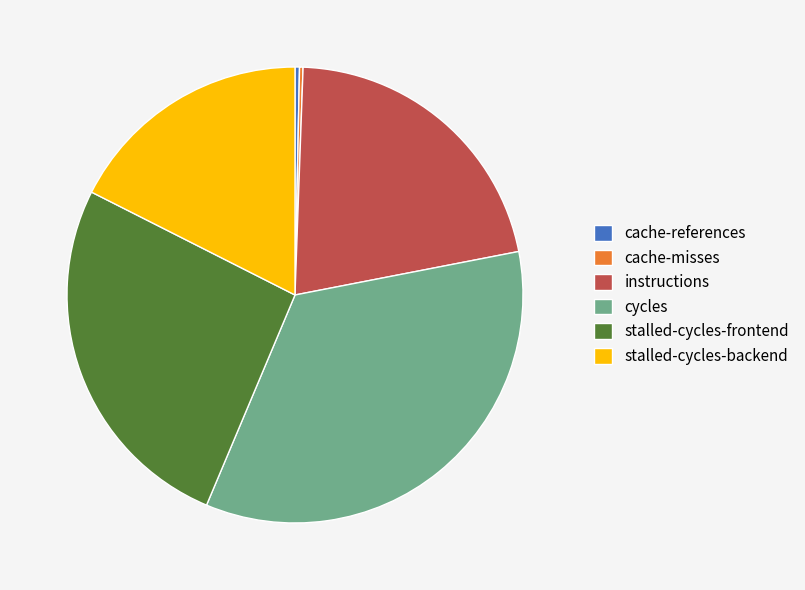

True or false: instructions accounts for 21% of the total.

True